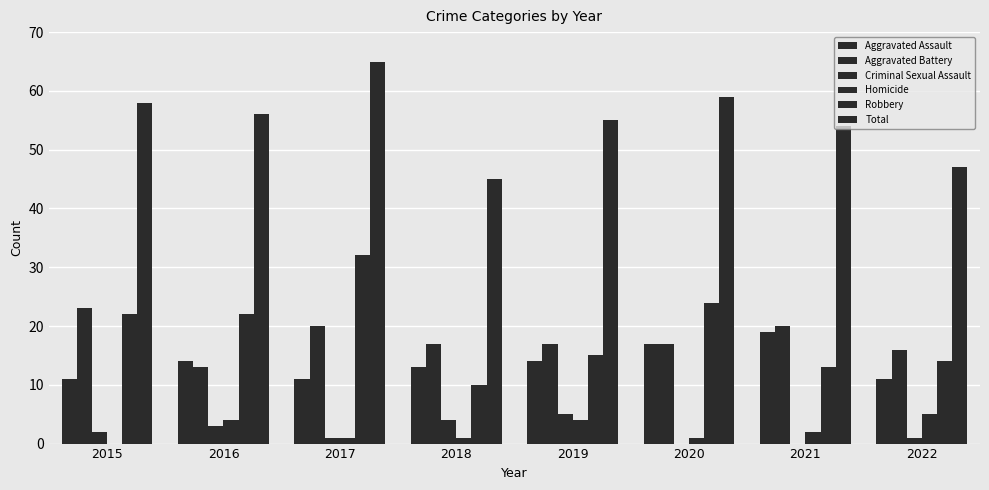

How many series are shown in this chart?

6